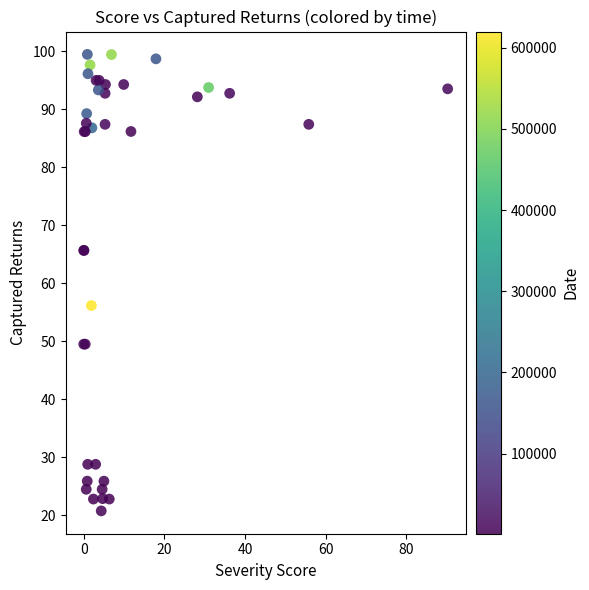

What Y value in the scatter plot is closest to 60?

56.1